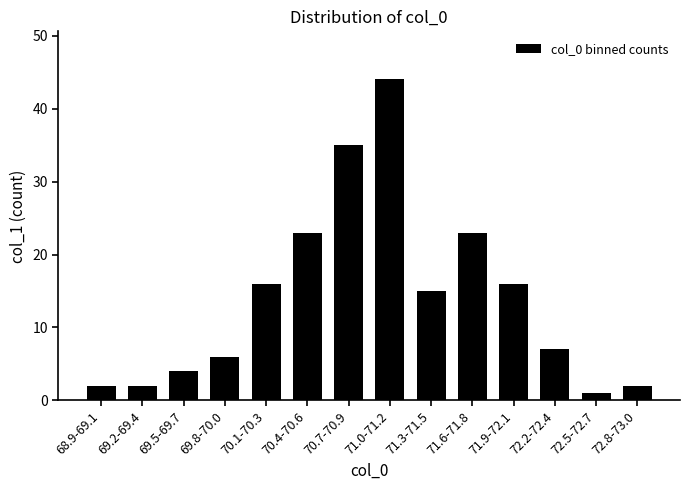

The value at 70.1-70.3 is 6. True or false?

False